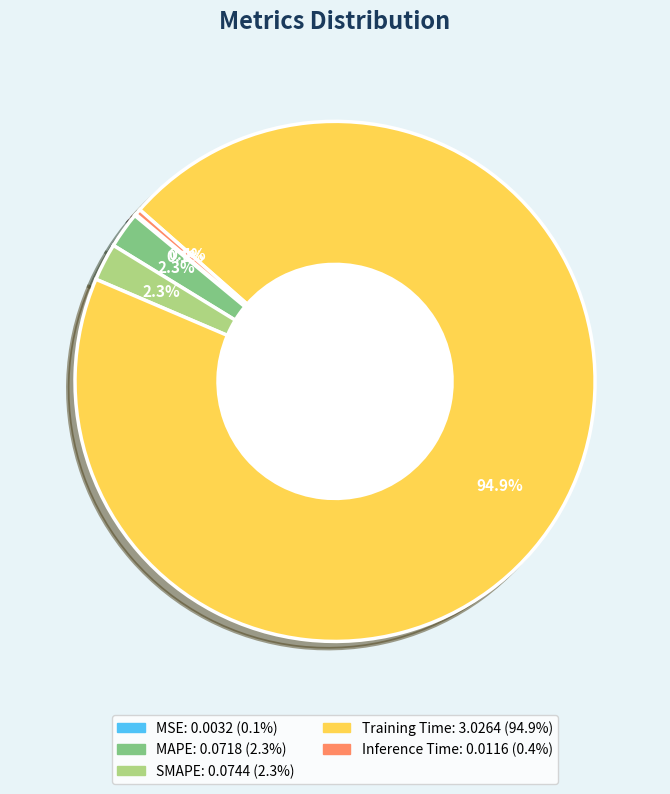

Does Training Time account for over 50% of the chart?

Yes